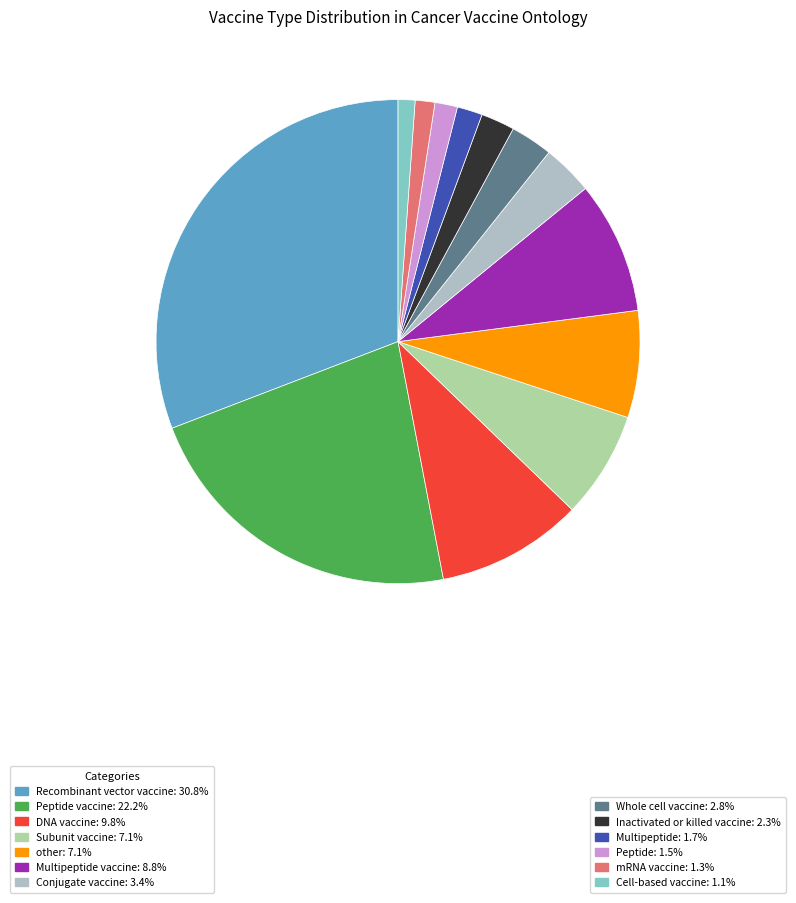

Is there a majority slice in this chart?

No